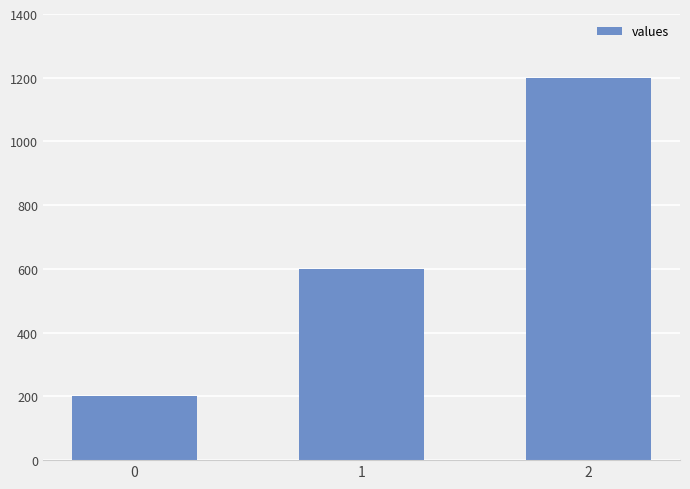

Which category has the highest value across all series?

2